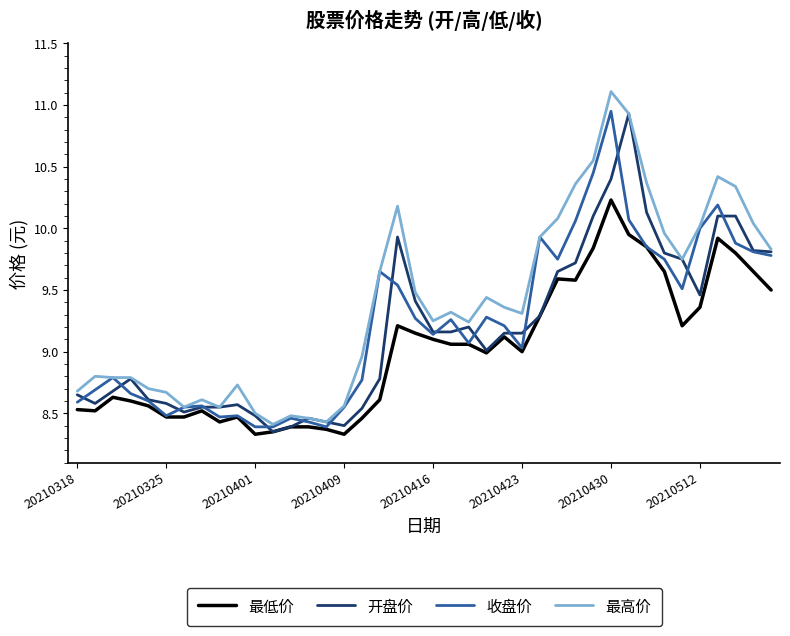

What is the greatest value displayed?

11.1